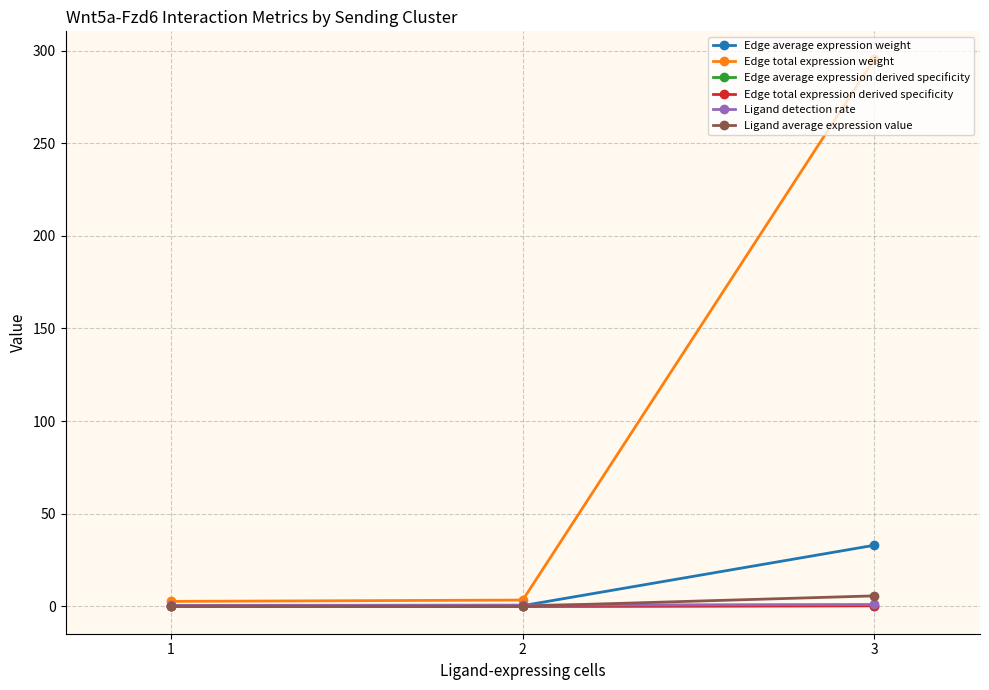

True or false: Edge average expression weight has a value of 55.2 at 3.

False